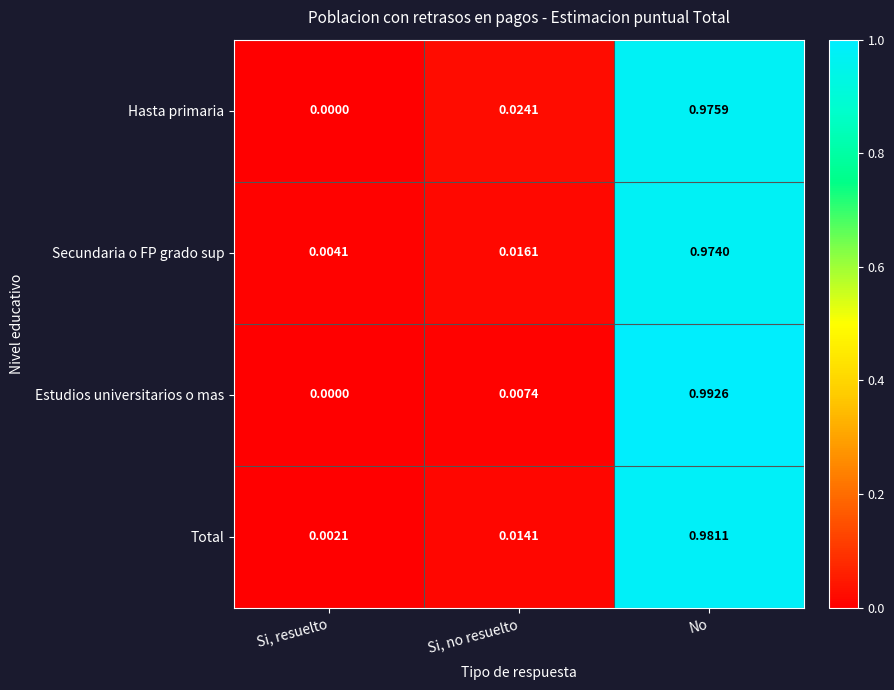

Rank the series by their maximum value, from lowest to highest.

Secundaria o FP grado sup, Hasta primaria, Total, Estudios universitarios o mas